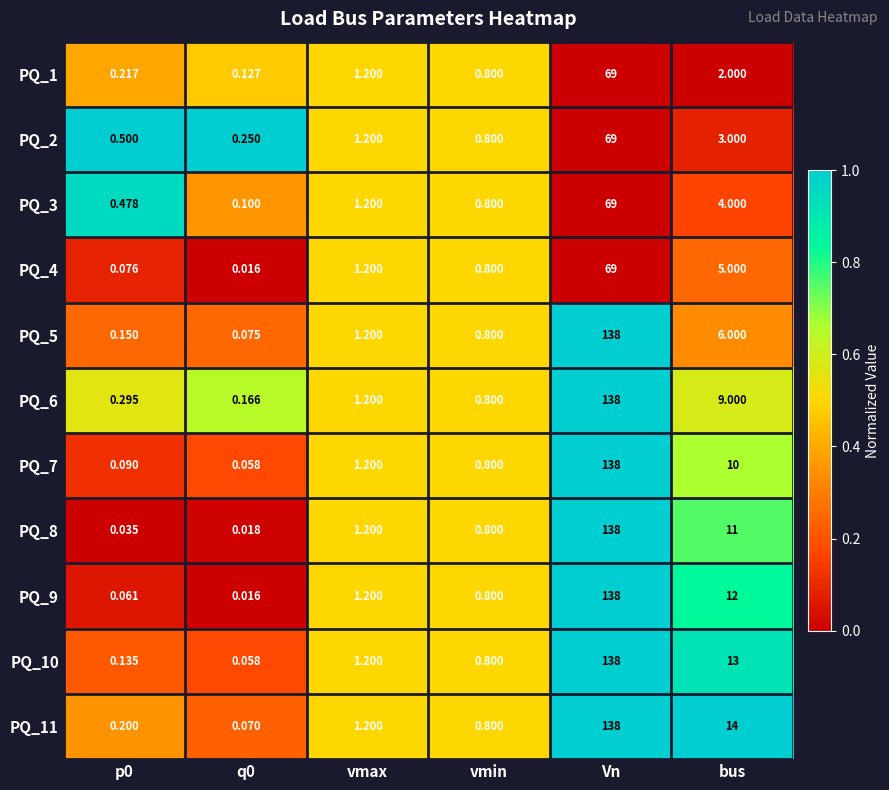

Where is PQ_7 nearest to the value 69?

bus